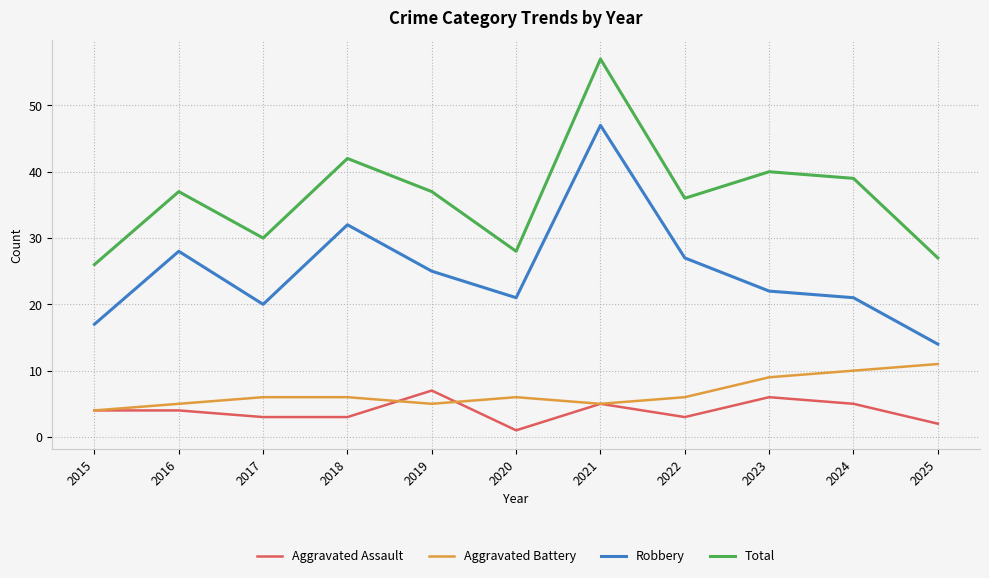

True or false: Total and Aggravated Assault intersect in this chart.

False